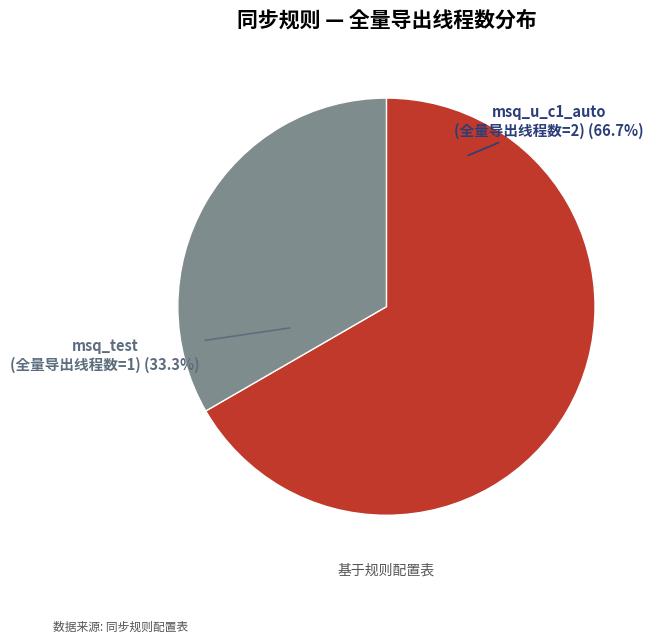

What percentage do msq_test (全量导出线程数=1) and msq_u_c1_auto (全量导出线程数=2) together represent?

100.0%